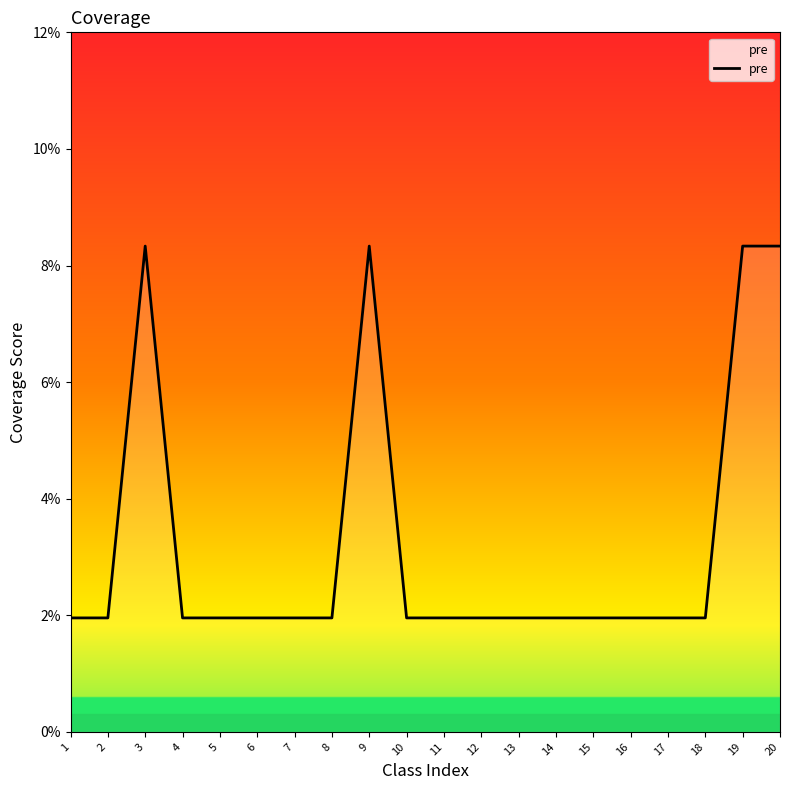

The value at 6 is 0.0. True or false?

False